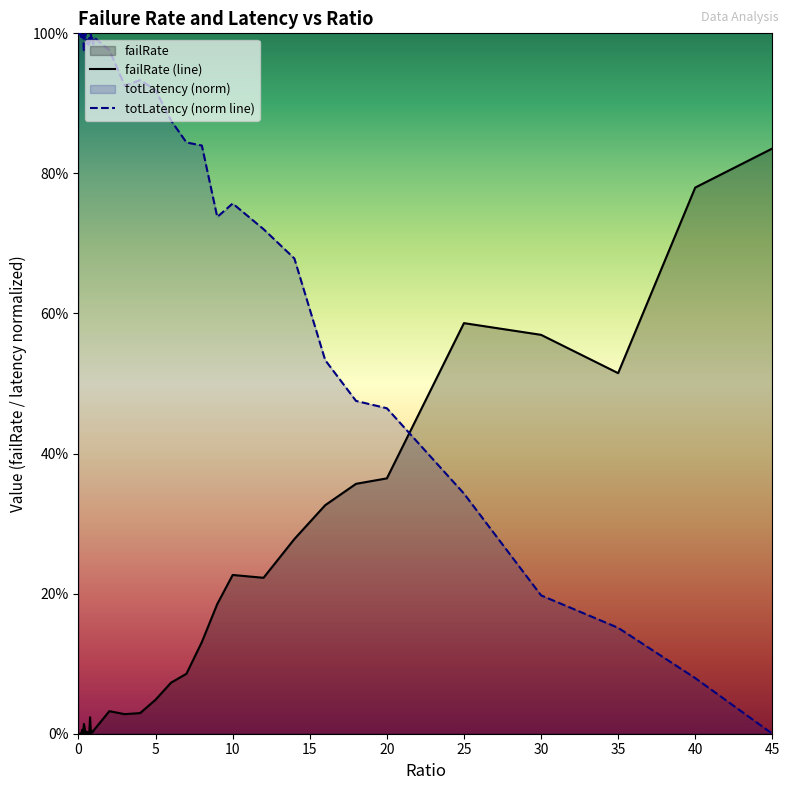

What is the sum of all totLatency (norm line) values?

32.3